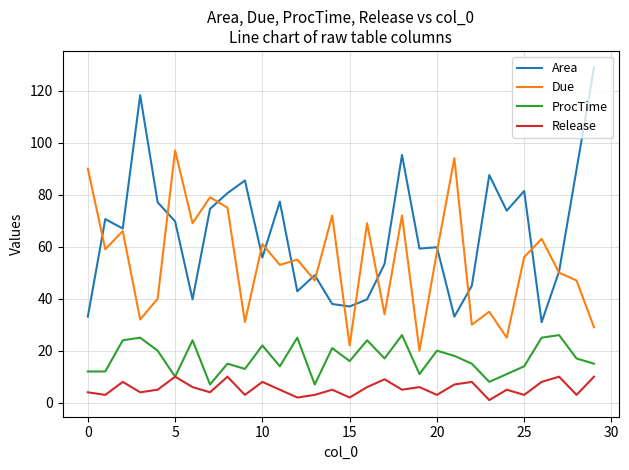

What is the difference between the second highest and second lowest values in the ProcTime series?

19.0